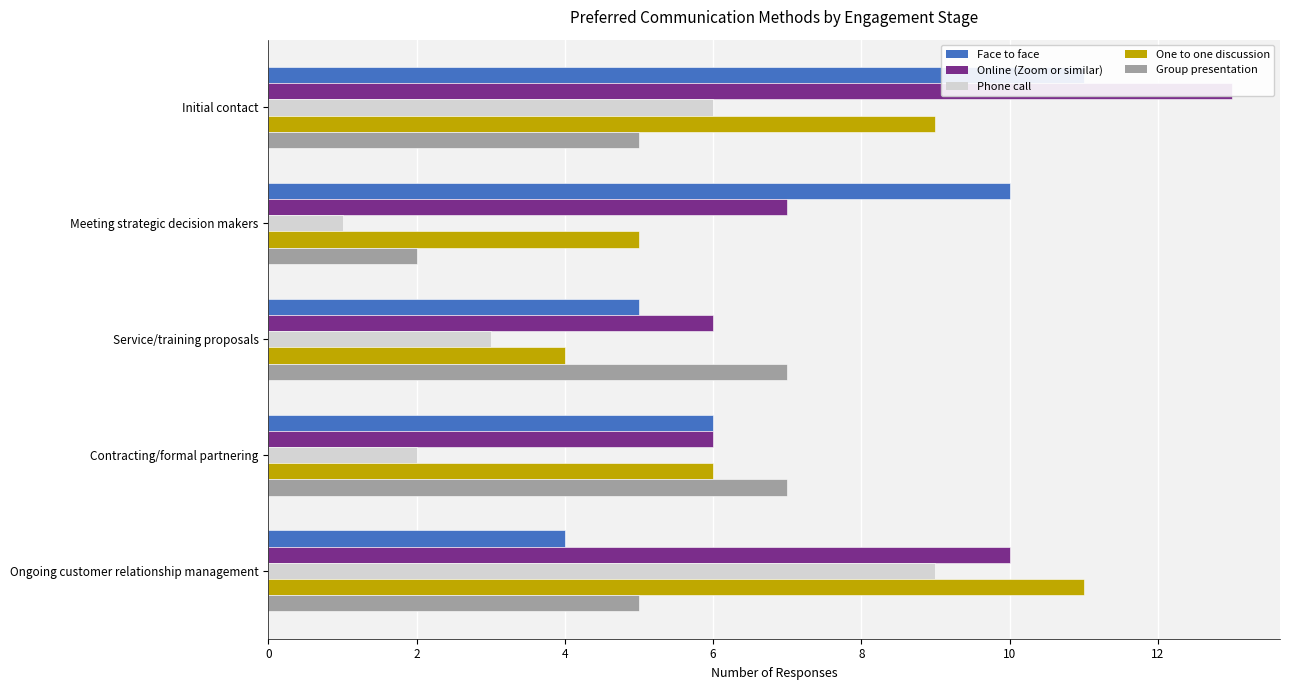

What is the difference between the maximum and minimum values in the One to one discussion series?

7